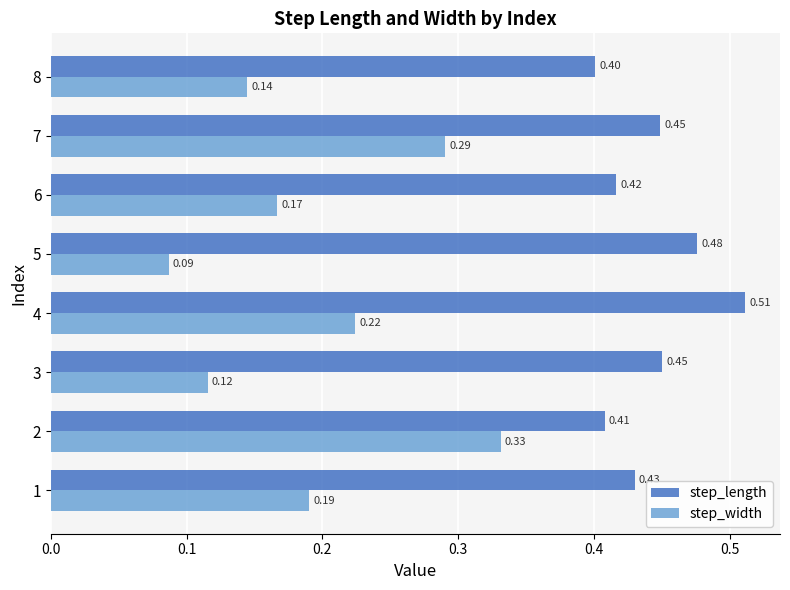

What is the average value of the step_length series?

0.4